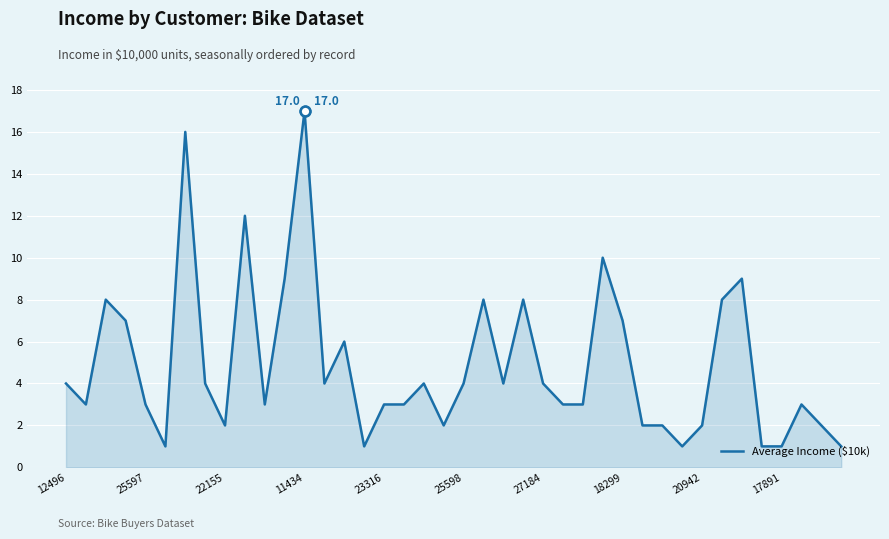

What is the difference between the maximum and minimum values?

16